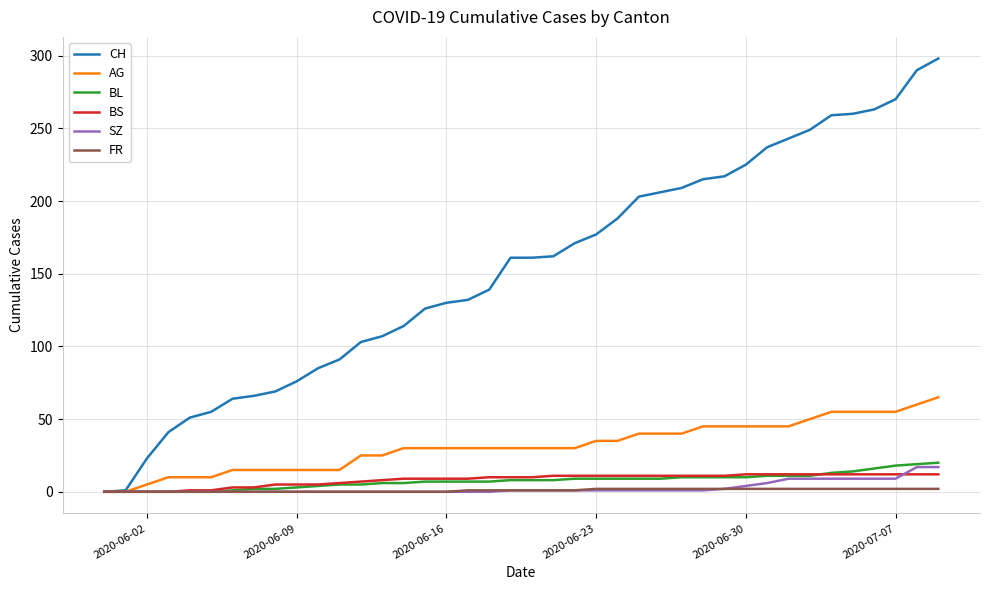

What is the maximum value shown in the chart?

298